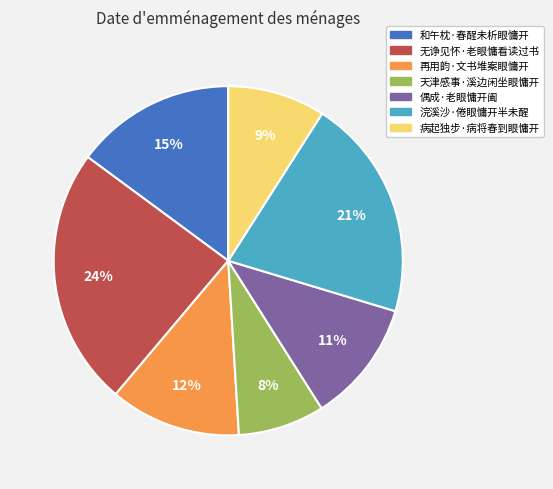

Does any single category account for the majority?

No